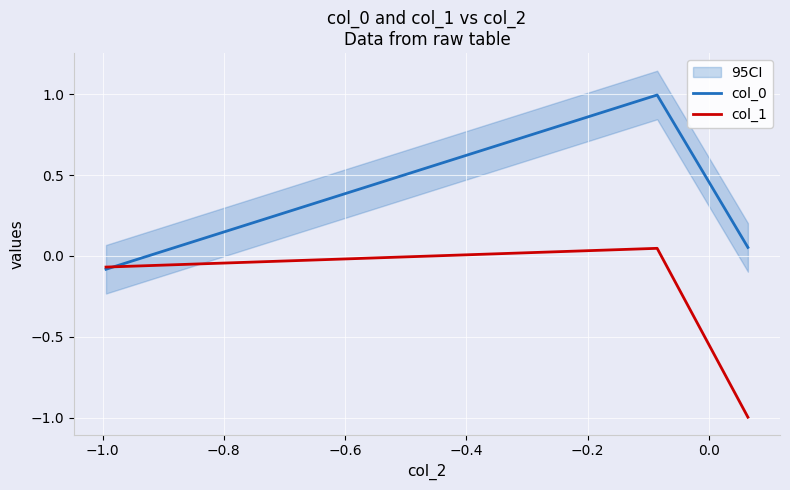

What is the average value of the col_1 series?

-0.3